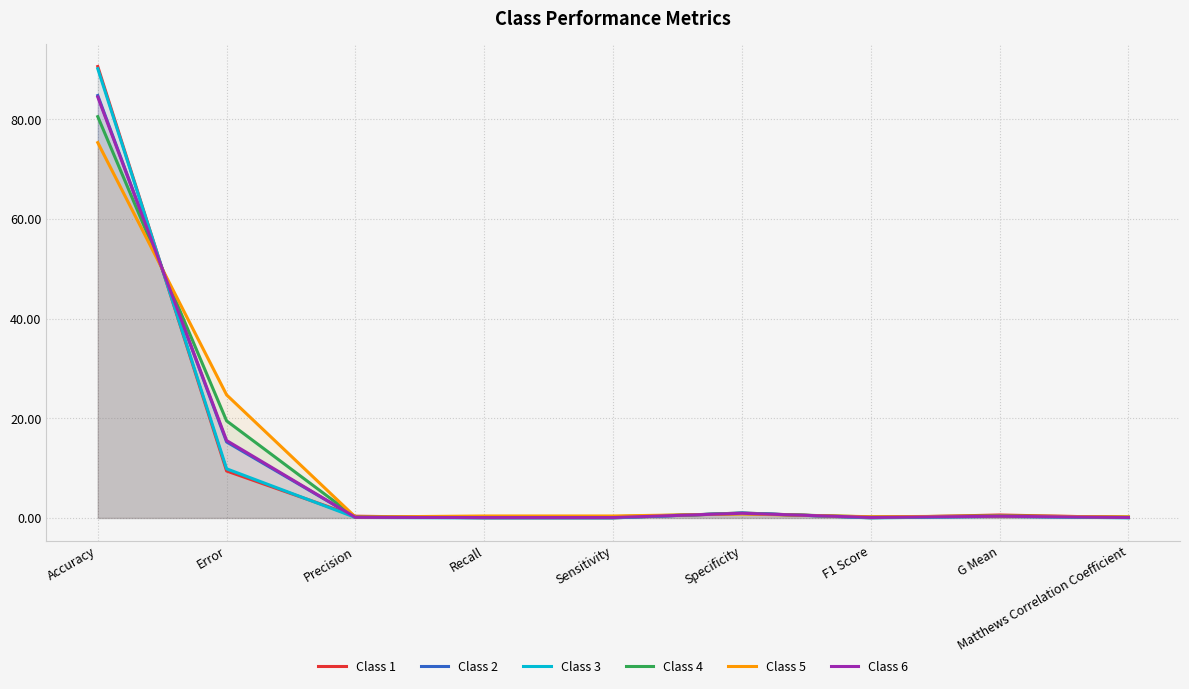

In Class 4, how many points are higher than both neighbors (excluding endpoints)?

2